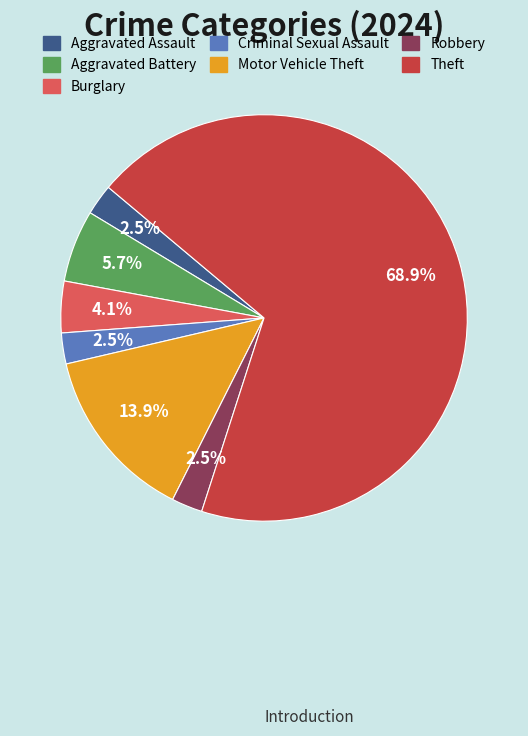

To the nearest percent, what percentage of the pie is Burglary?

4%